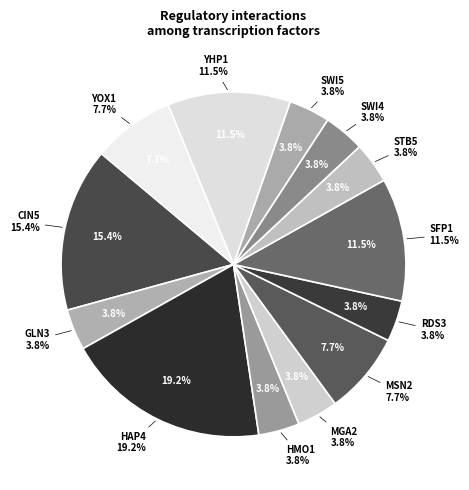

How much of the chart is everything except GCR2?

100.0%